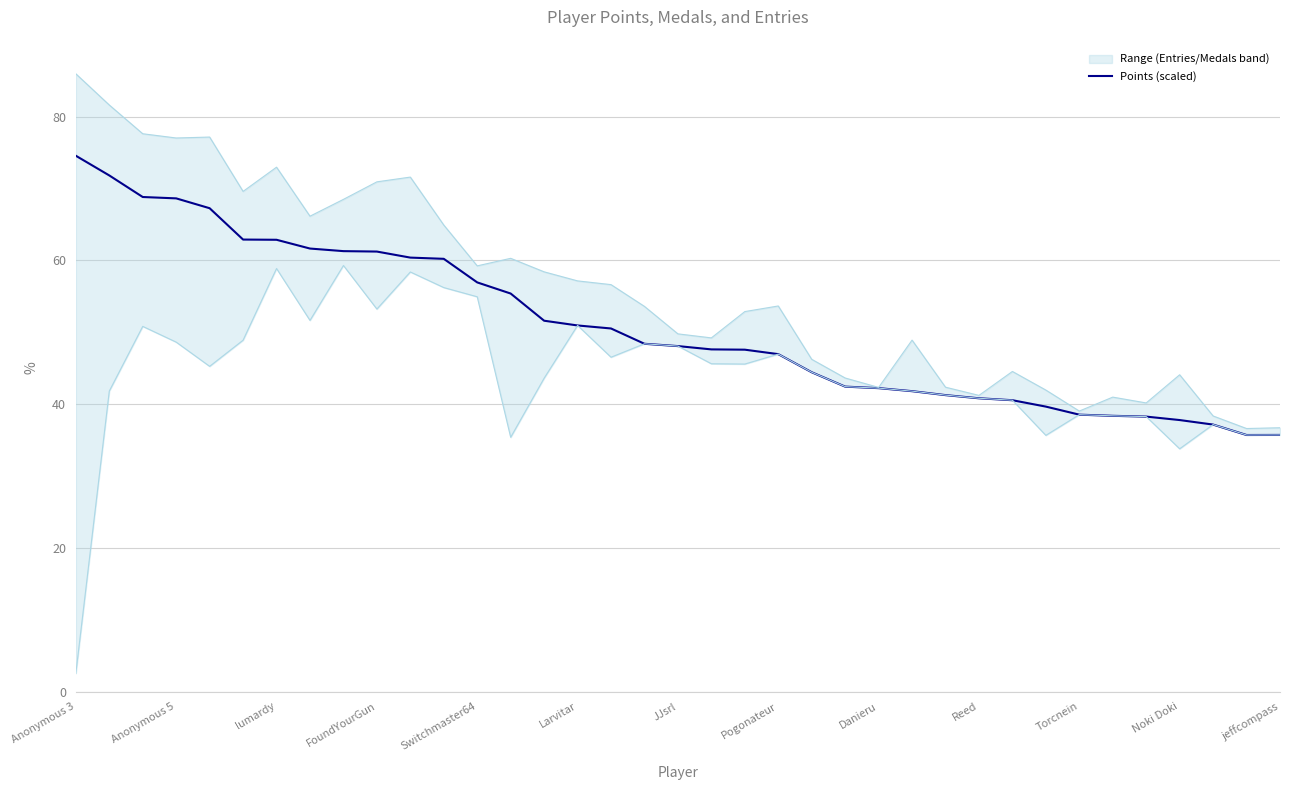

The value at 28 is 67.9. True or false?

False